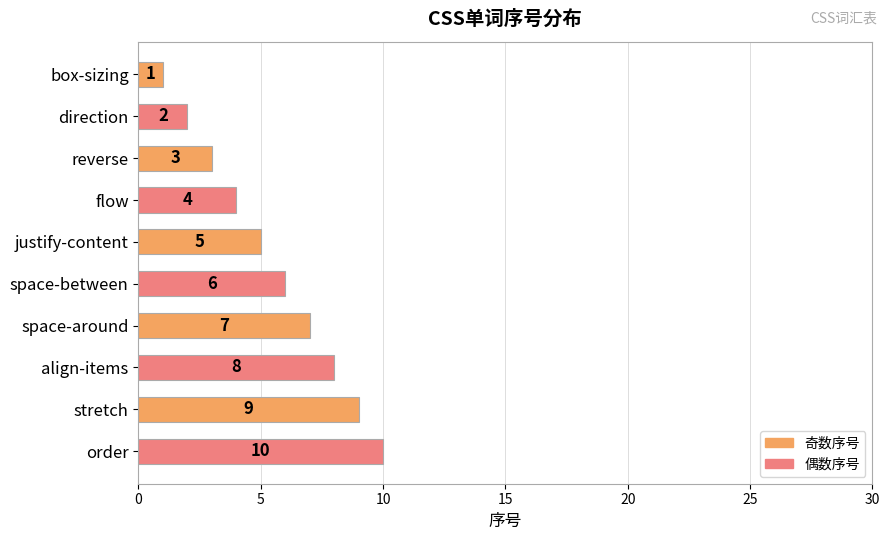

The value at flow is 4. True or false?

True